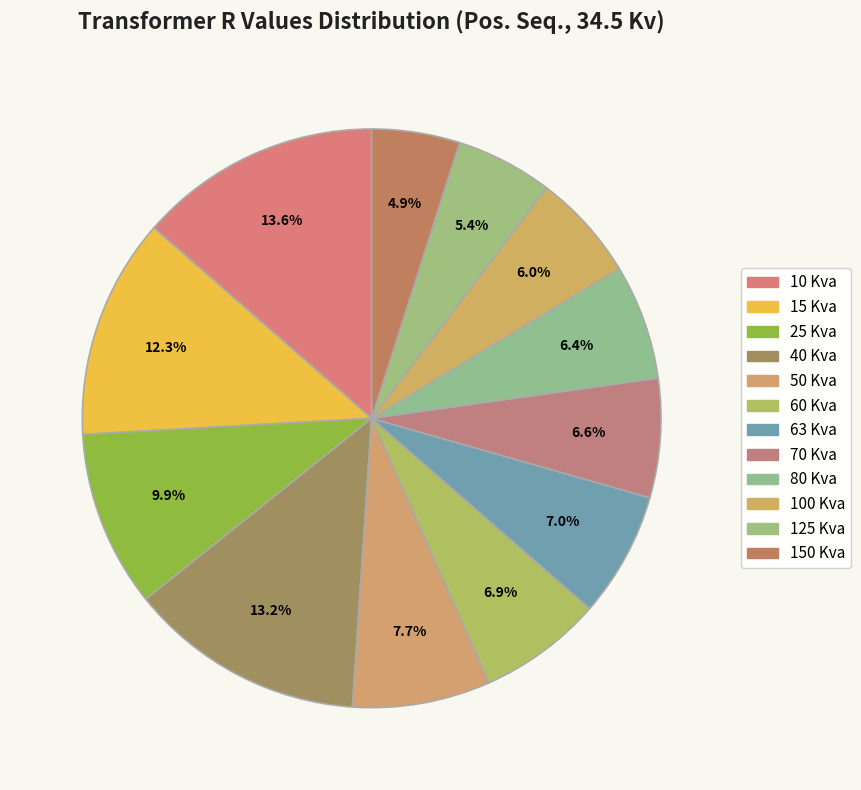

How many segments does this pie chart have?

12